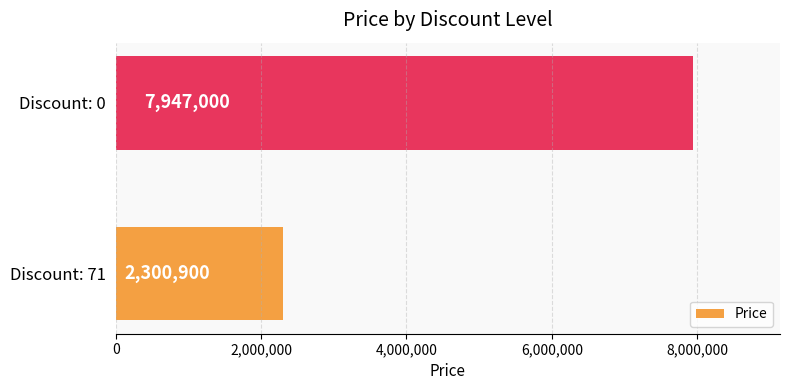

The value at Discount: 0 is 12681545. True or false?

False